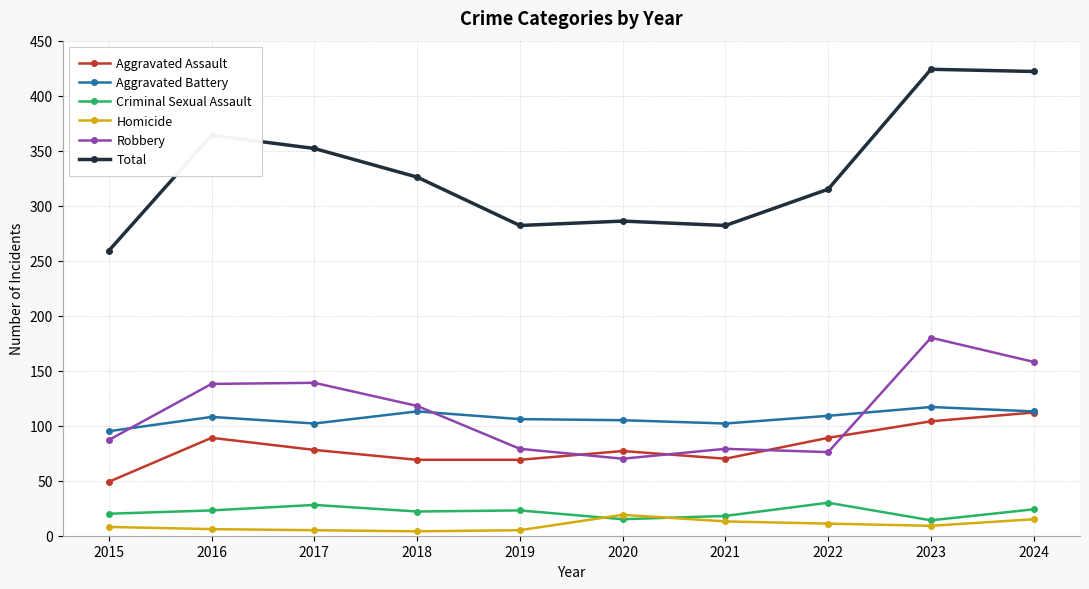

True or false: Criminal Sexual Assault has more than 1 interior local peaks.

True